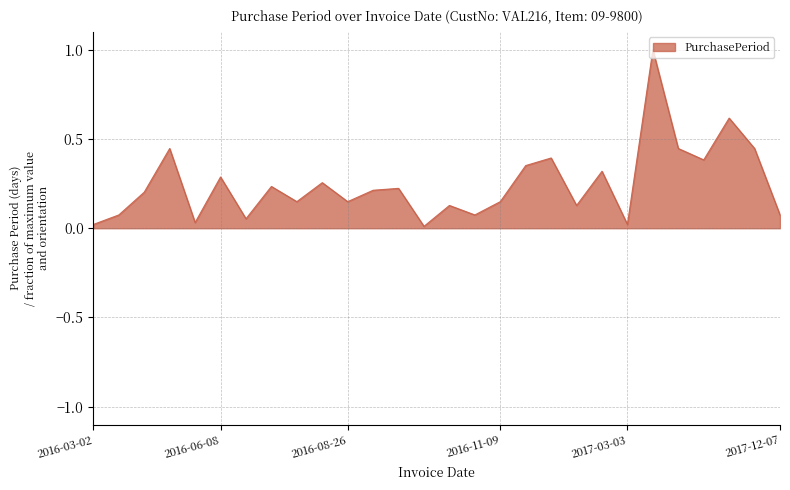

What is the maximum value shown in the chart?

1.0